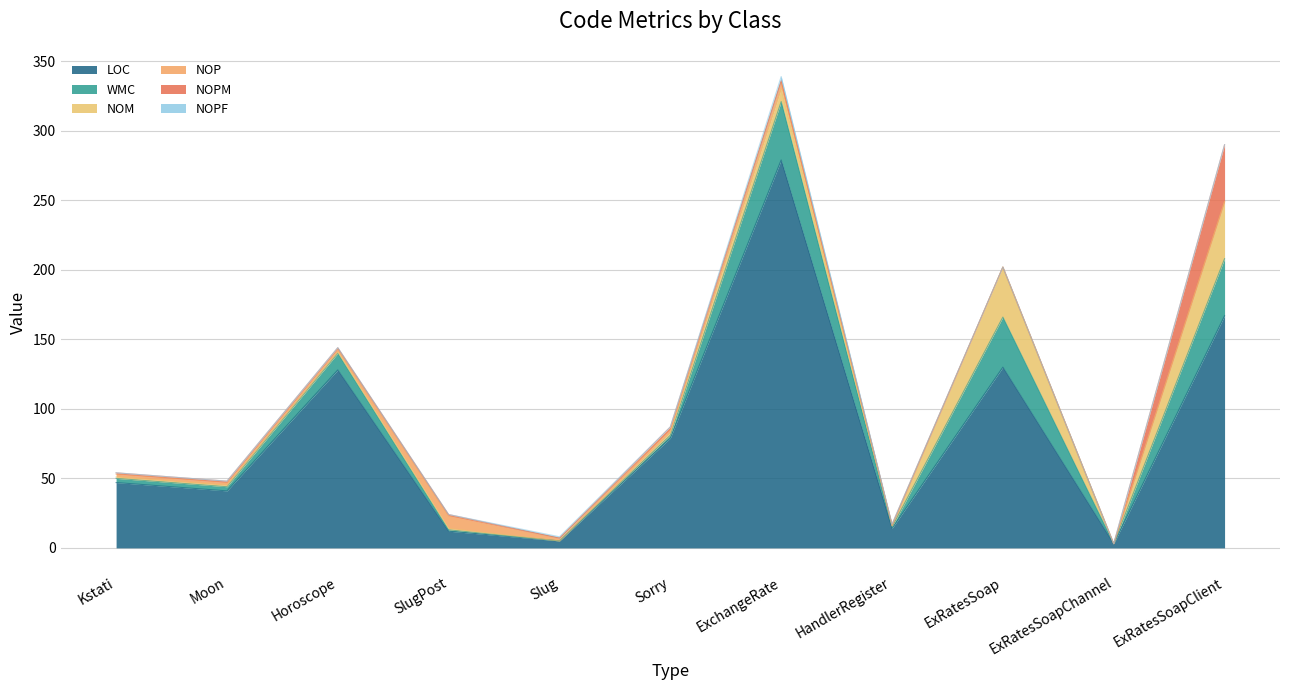

Where is NOM nearest to the value 20?

ExchangeRate